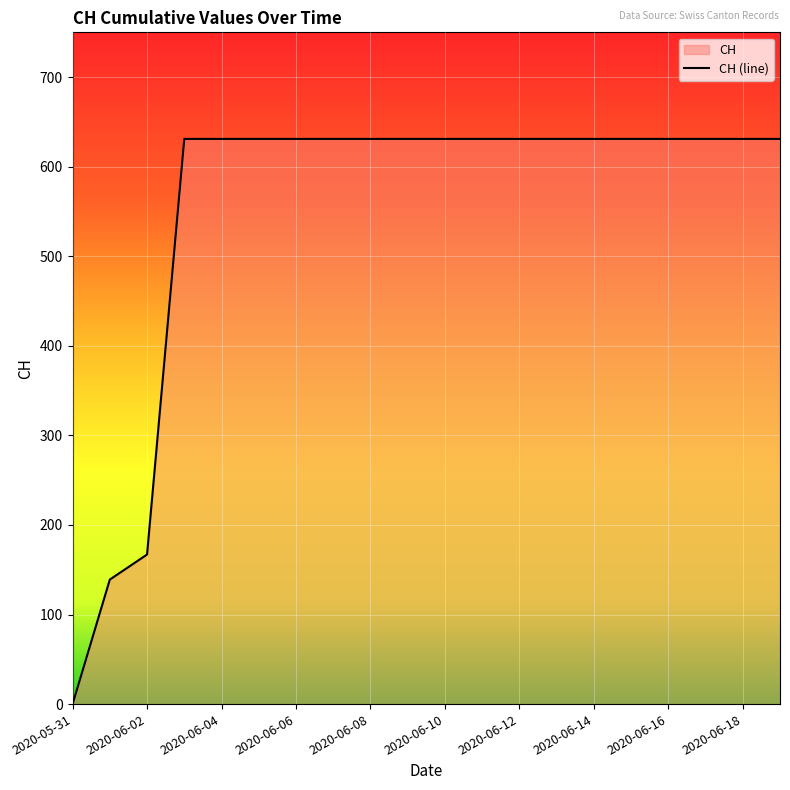

True or false: the data has more than 1 interior local peaks.

False